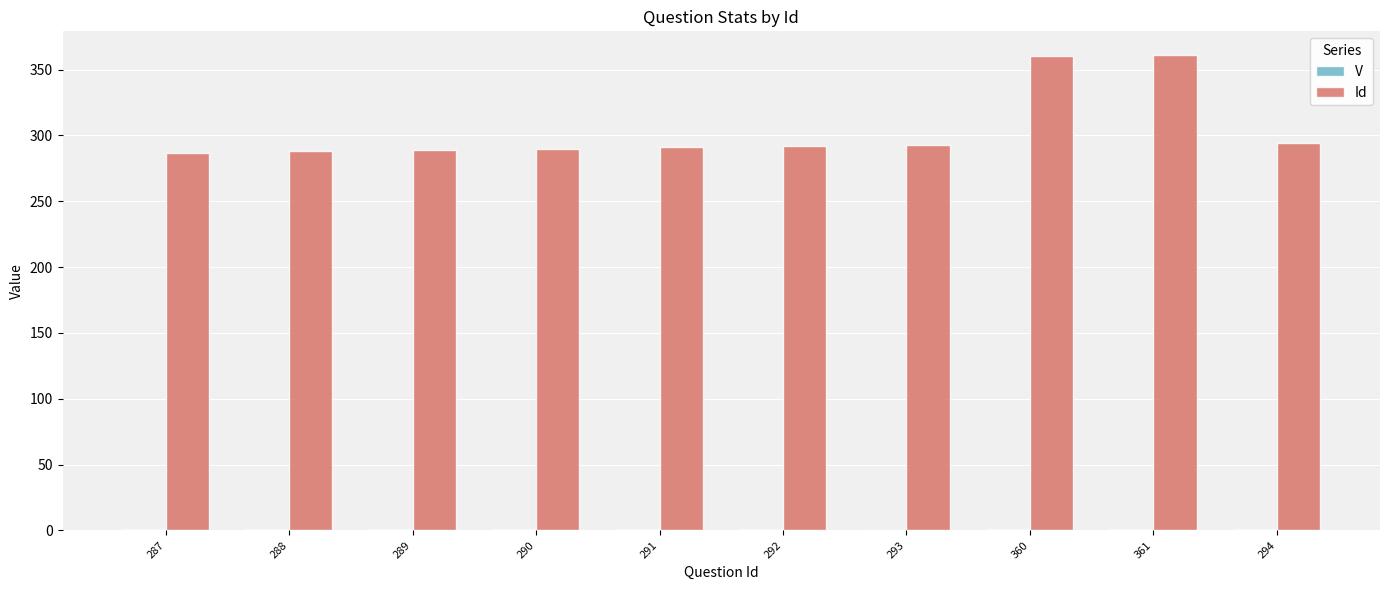

Which series has the largest total across all categories?

Id